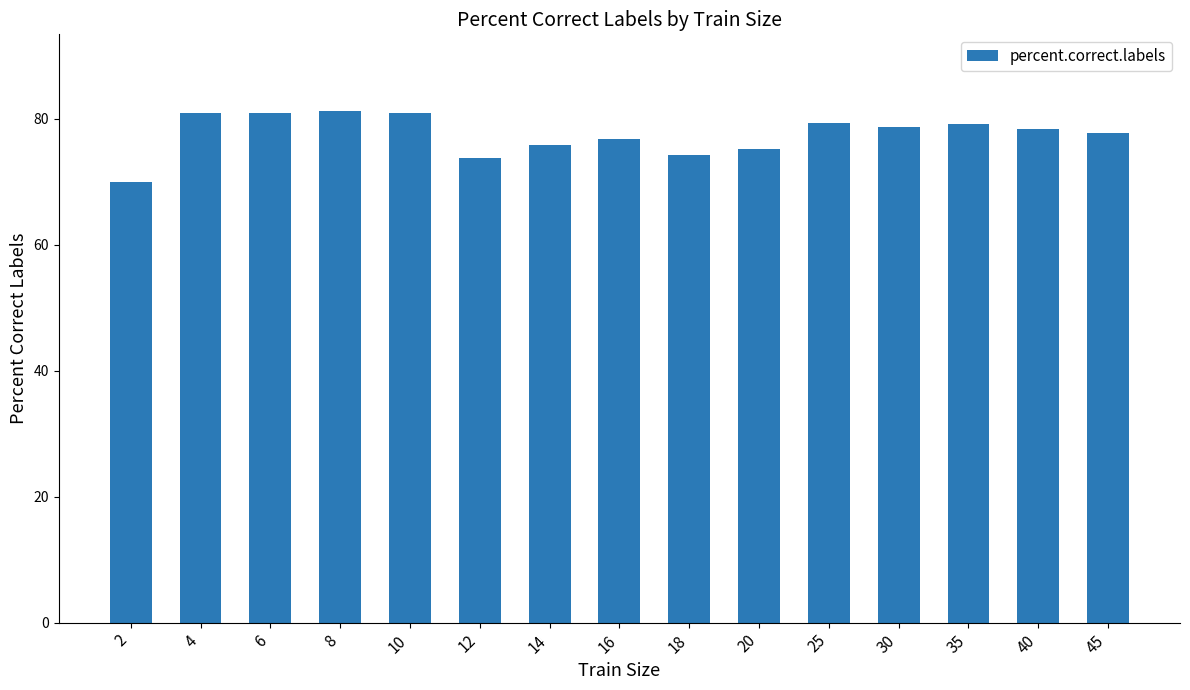

What is the smallest value displayed?

70.0